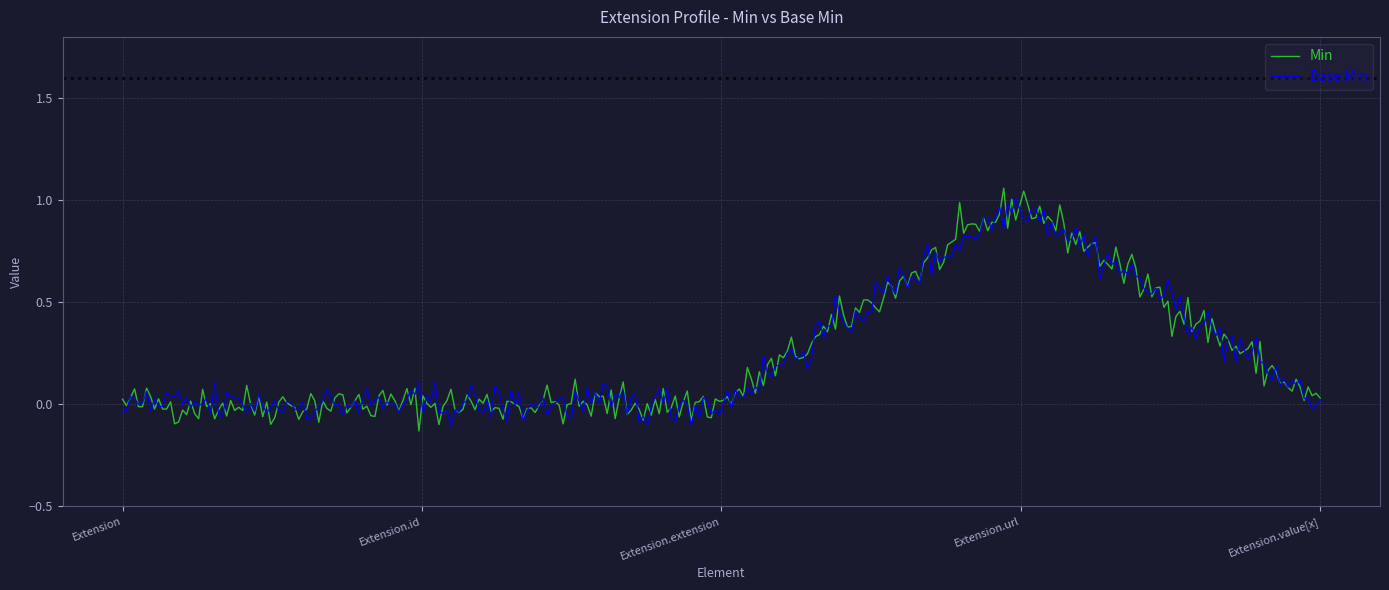

Which series has the largest range (max minus min)?

Min